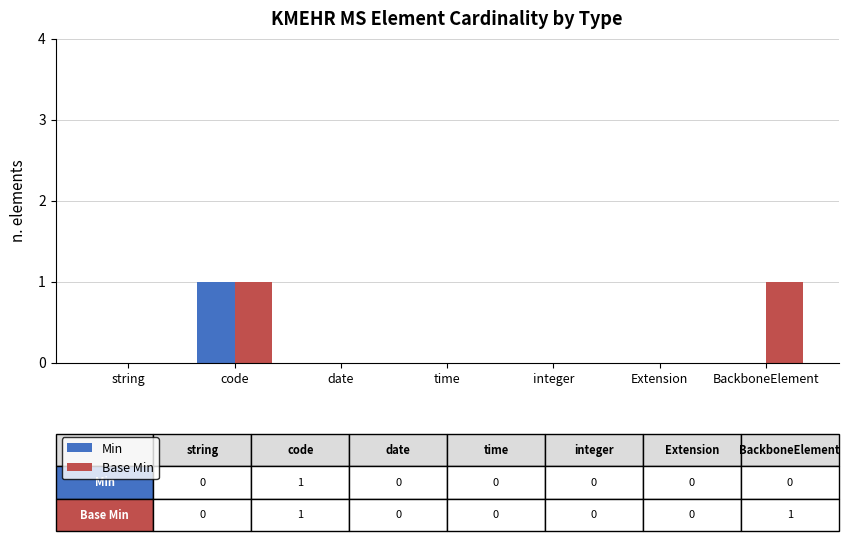

At which category is the sum across all series the highest?

code